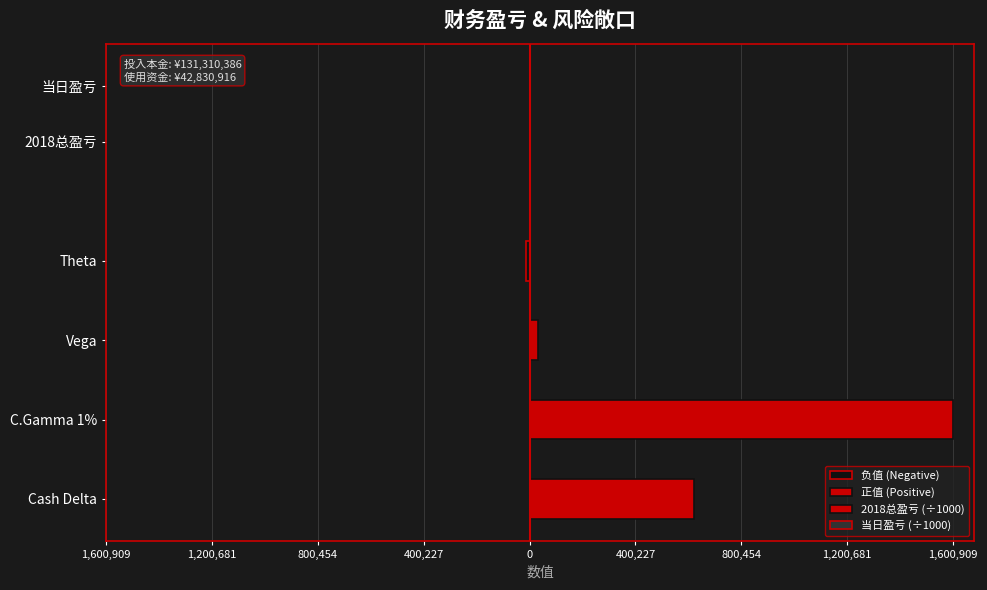

What is the average value of the 负值 (Negative) series?

-3683